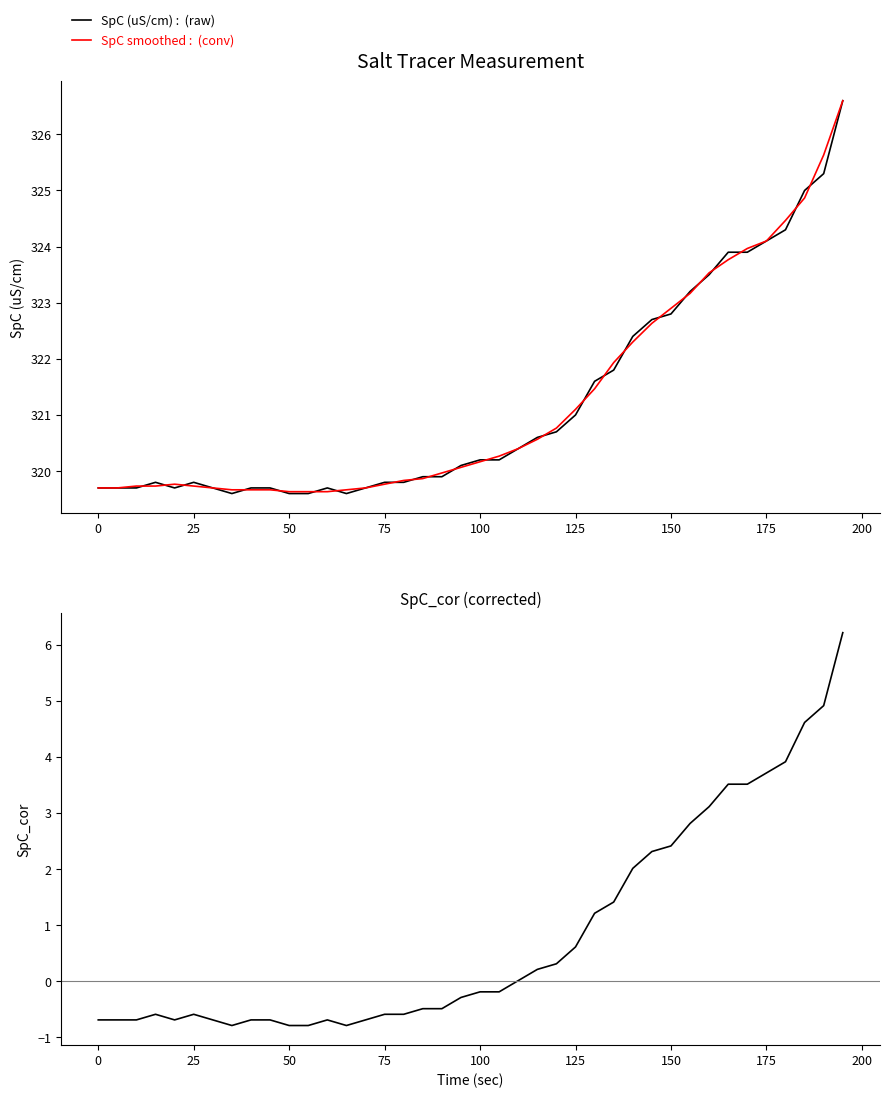

What is the maximum value for SpC_cor?

6.2